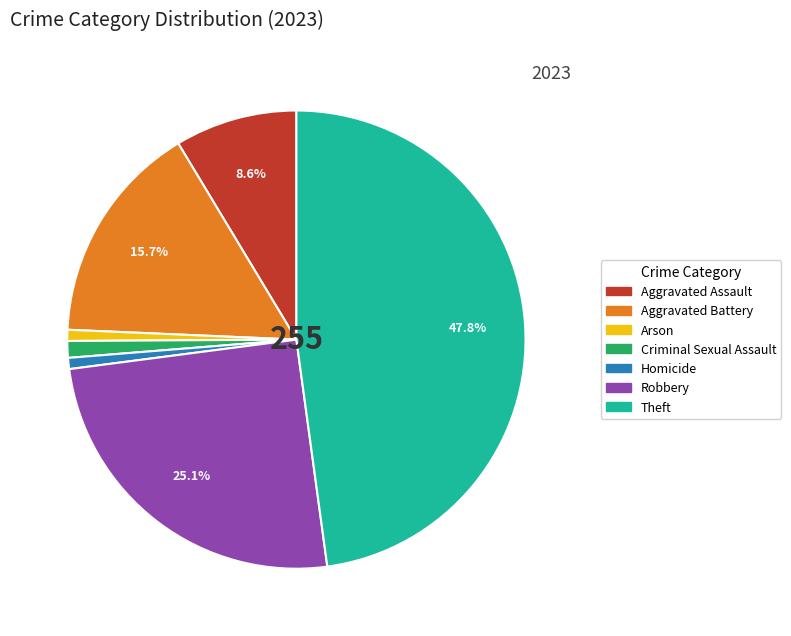

True or false: Homicide accounts for 11% of the total.

False